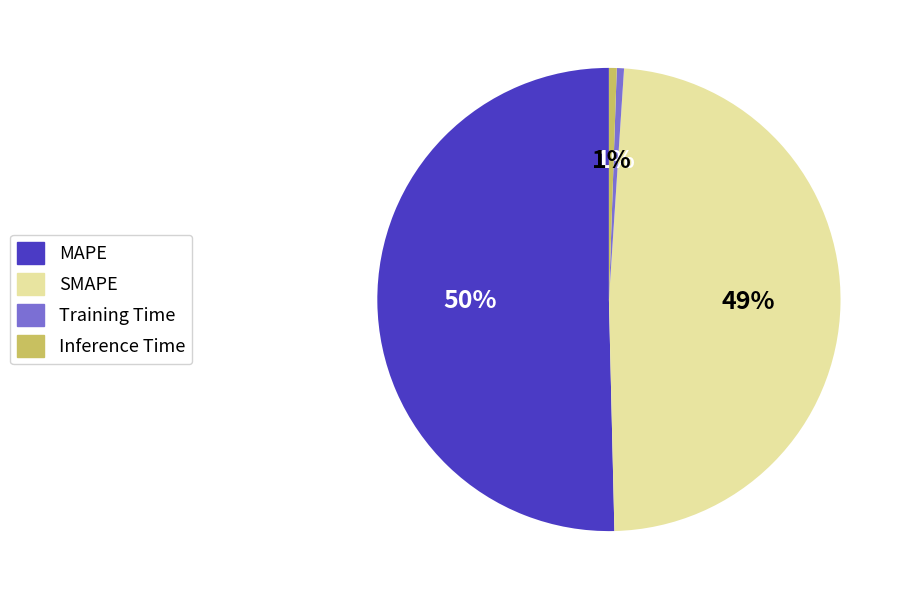

Which category has the biggest portion of the pie?

MAPE